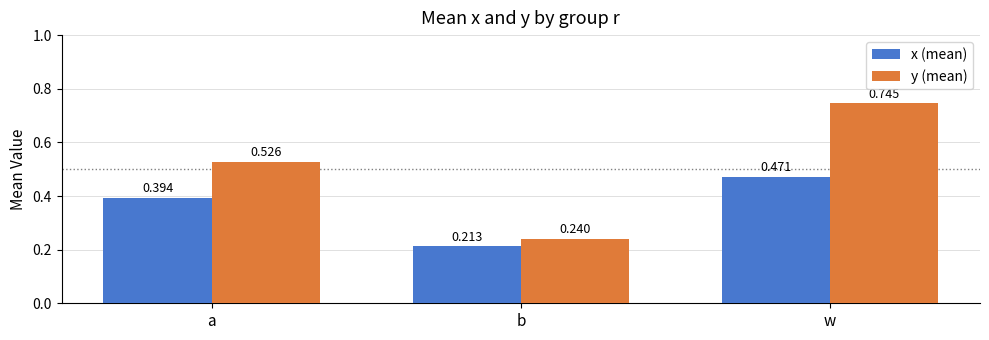

Is the value of y (mean) at a greater than the value of x (mean) at w?

Yes